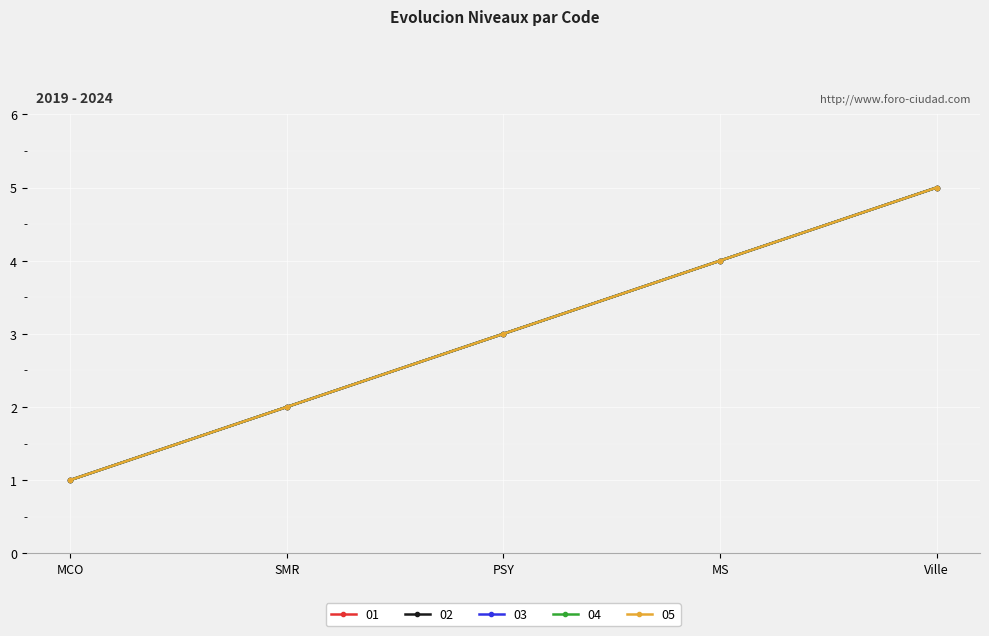

What value does the 02 series have at Ville?

5